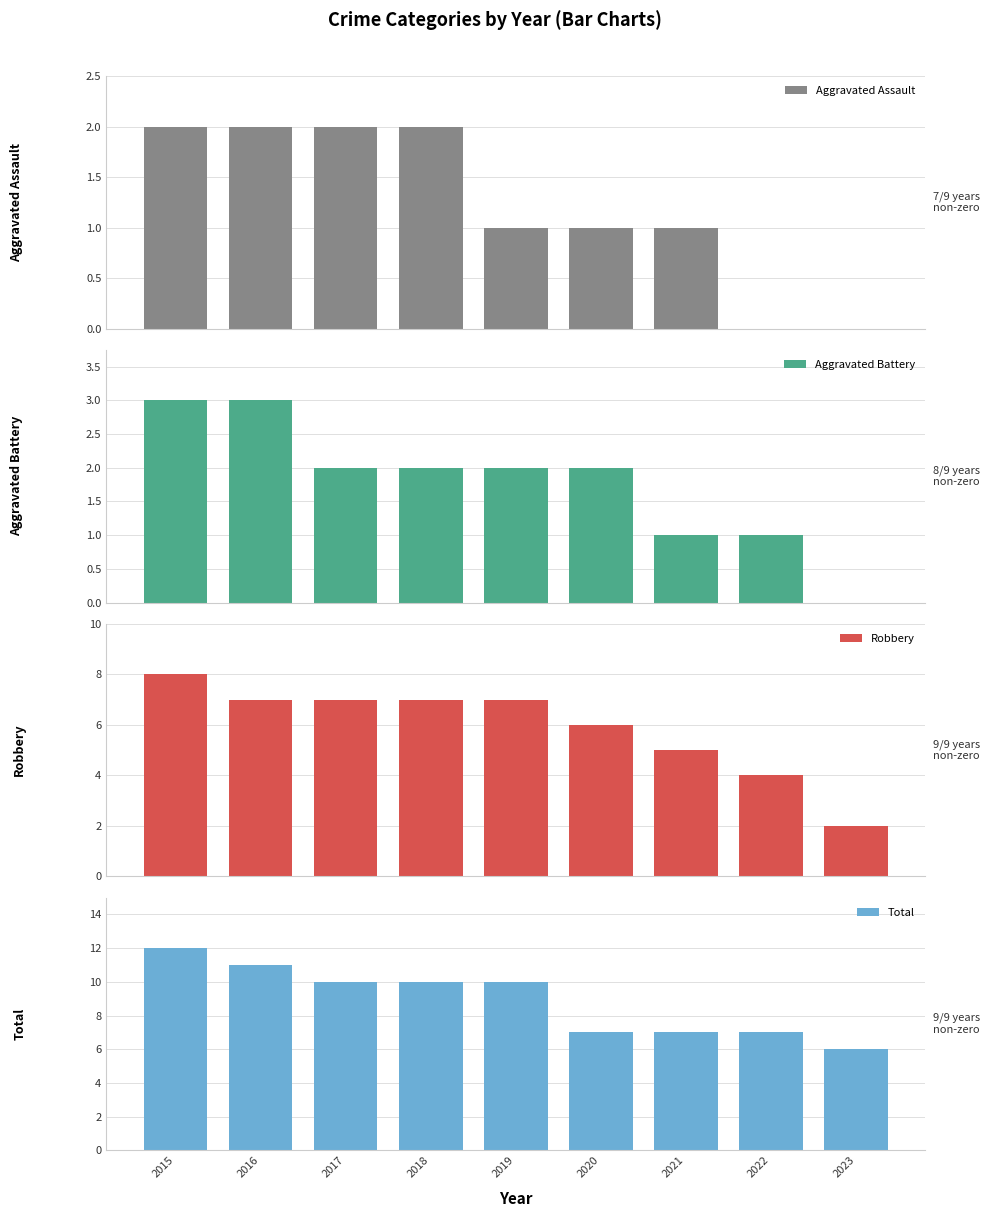

Rank the series at 2020 from highest to lowest value.

Total, Robbery, Aggravated Battery, Aggravated Assault